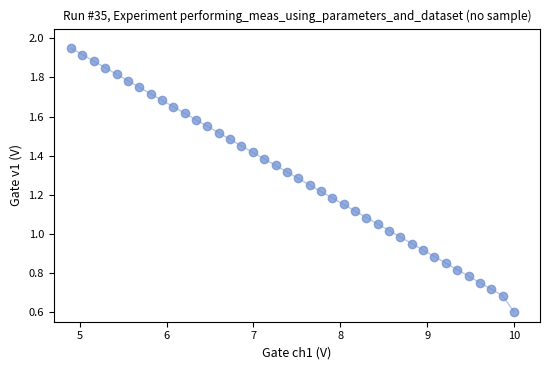

What is the range of X values (max minus min)?

5.1